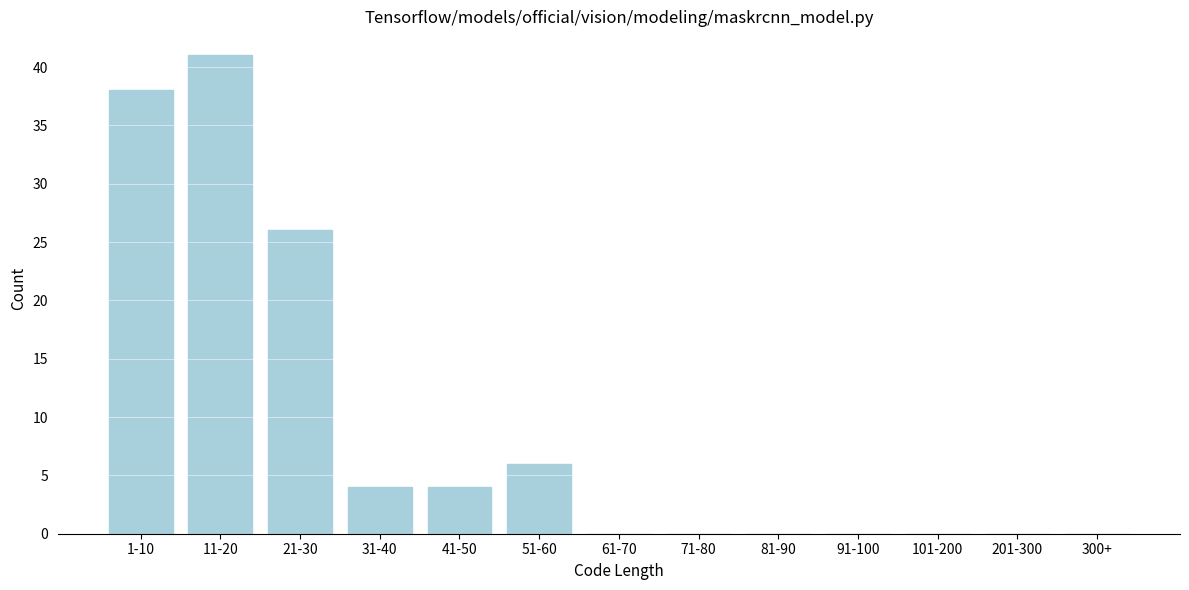

Reading right to left, what are all the values shown in this chart?

300+=0	201-300=0	101-200=0	91-100=0	81-90=0	71-80=0	61-70=0	51-60=6	41-50=4	31-40=4	21-30=26	11-20=41	1-10=38